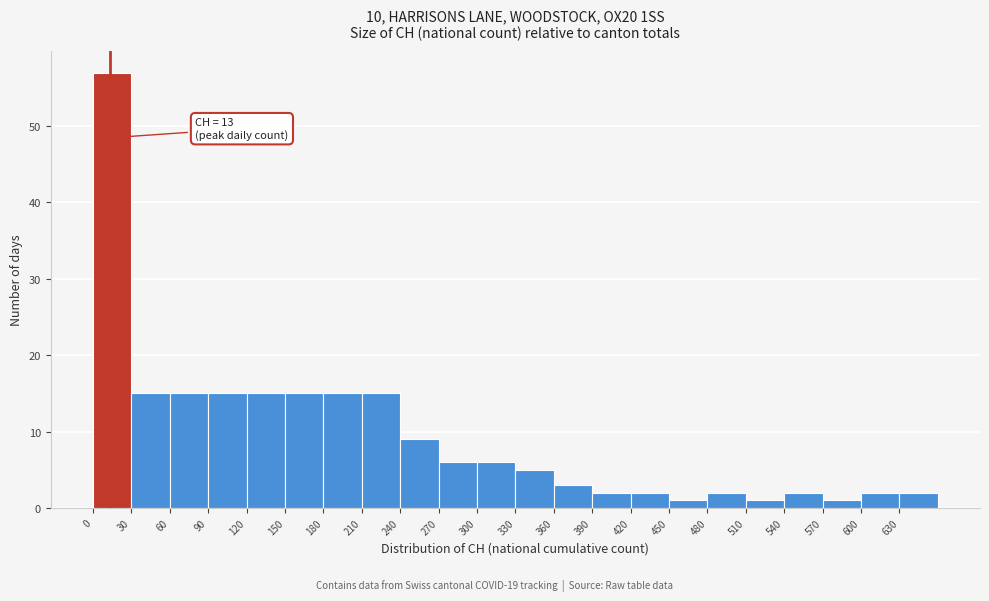

Which range on the x-axis has the tallest bar?

0 to 30